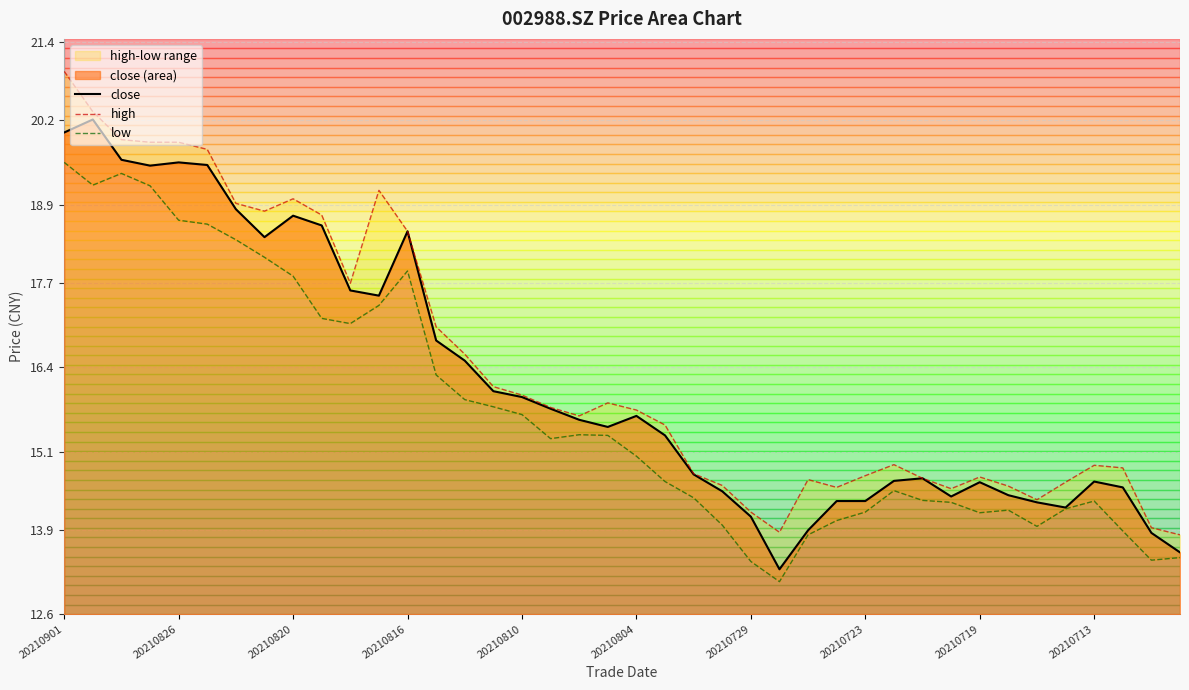

Where is low nearest to the value 16?

14